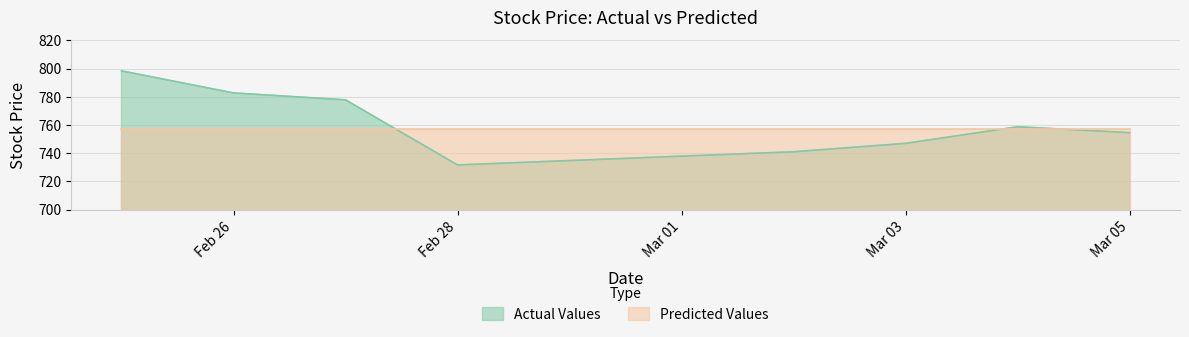

The Predicted Values series shows 757.0 at Mar 05. True or false?

True